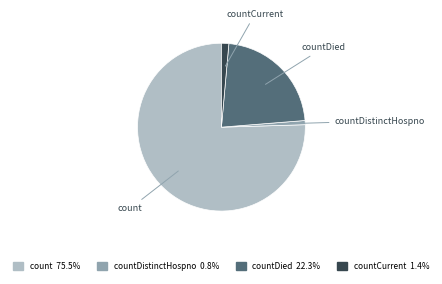

Is there any slice that represents more than half of the pie?

Yes